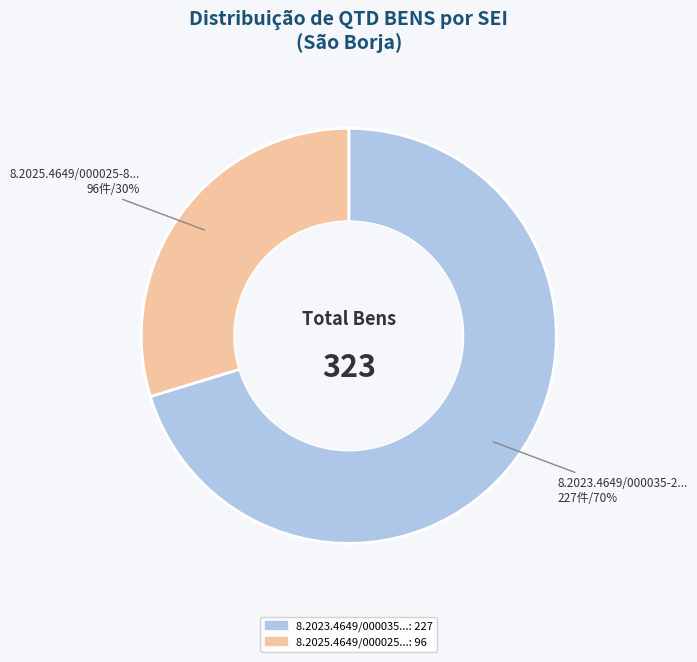

To the nearest percent, what is the average slice percentage?

50%